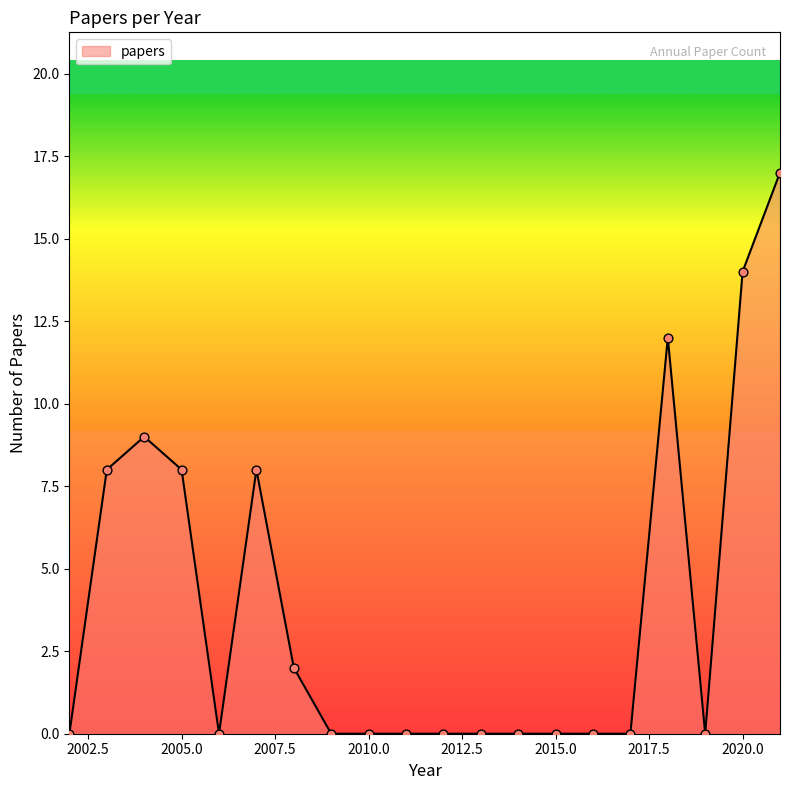

What is the maximum value shown in the chart?

17